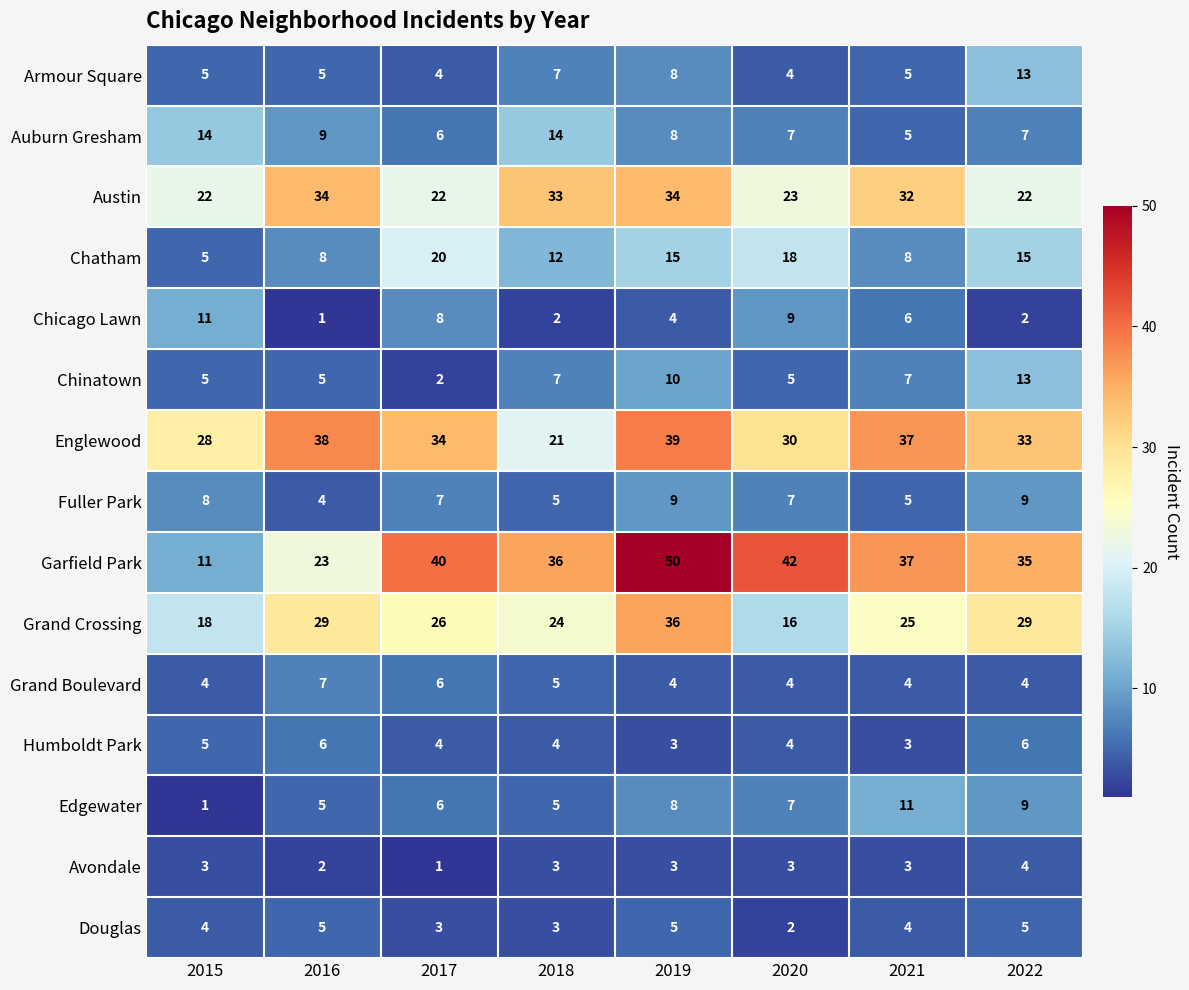

Which series has the largest total across all categories?

Garfield Park